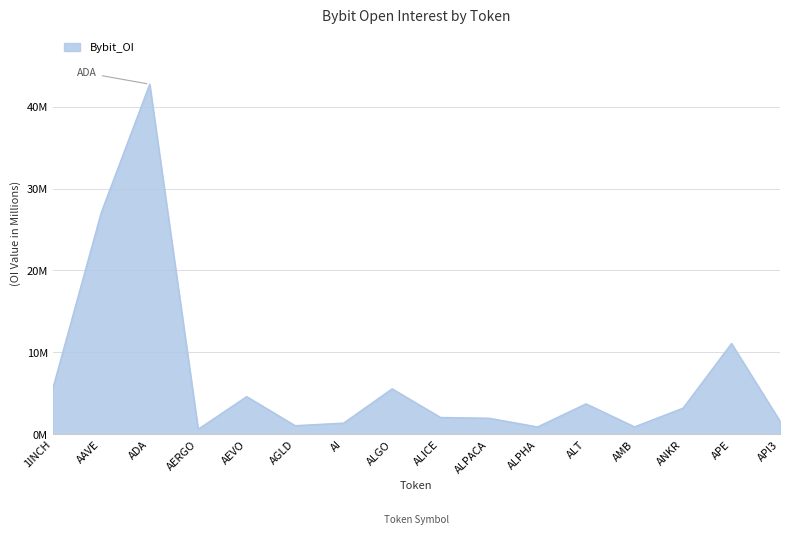

Rank the categories by value from lowest to highest.

AERGO, ALPHA, AMB, AGLD, AI, API3, ALPACA, ALICE, ANKR, ALT, AEVO, ALGO, 1INCH, APE, AAVE, ADA